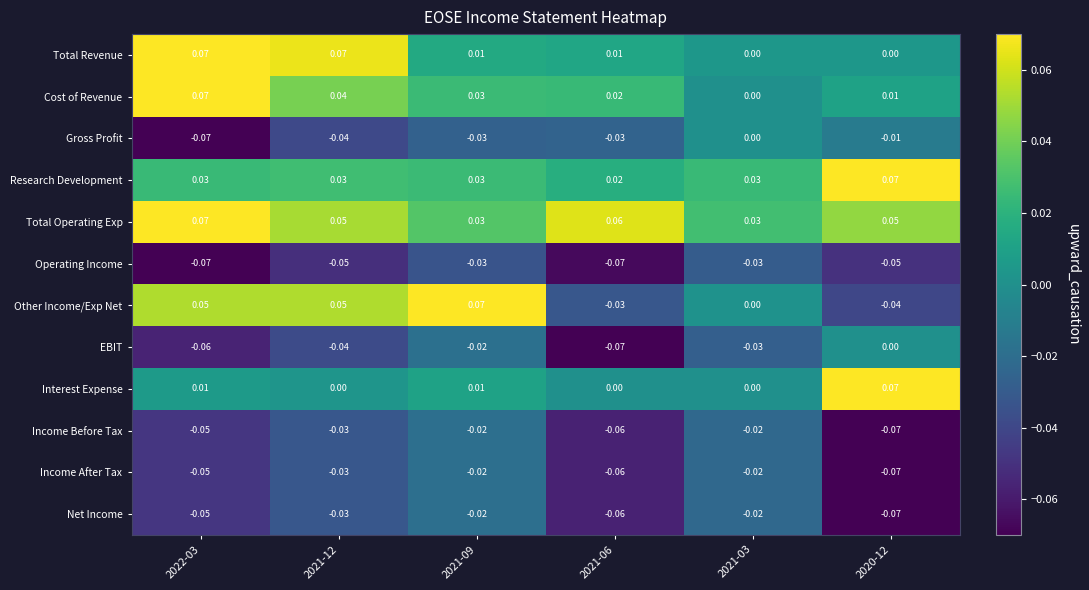

Which series has the largest range (max minus min)?

Other Income/Exp Net